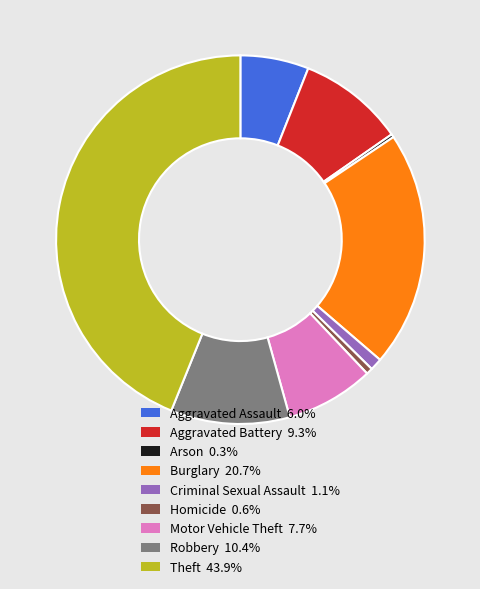

The Arson slice represents 0% of the pie. True or false?

True